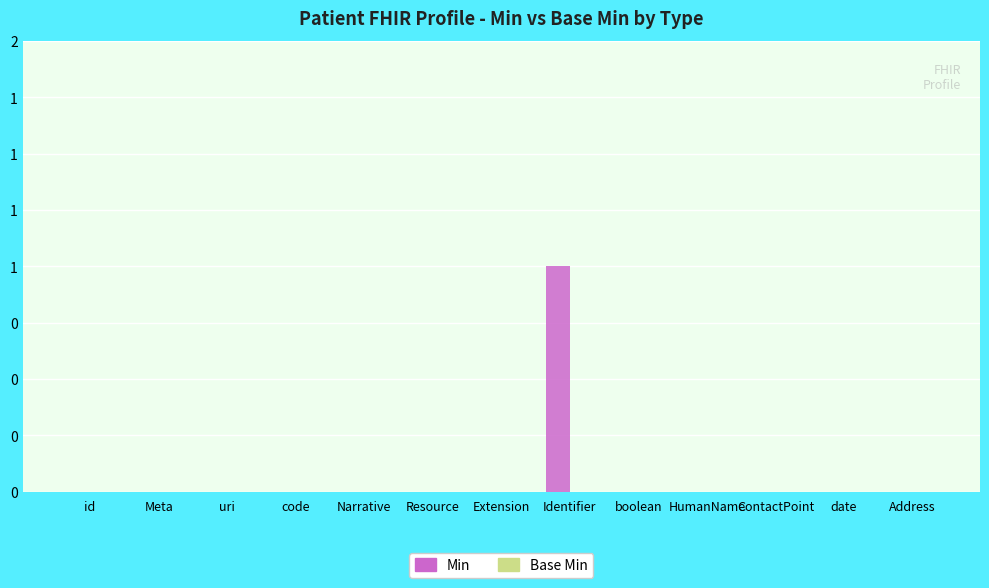

Are the bars horizontal?

No